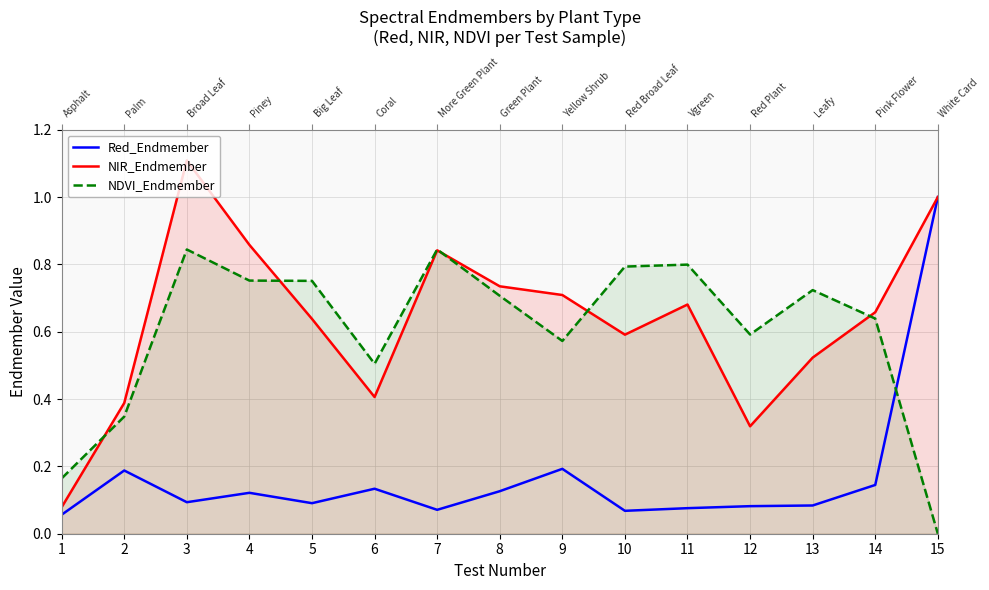

True or false: NDVI_Endmember and NIR_Endmember intersect in this chart.

True